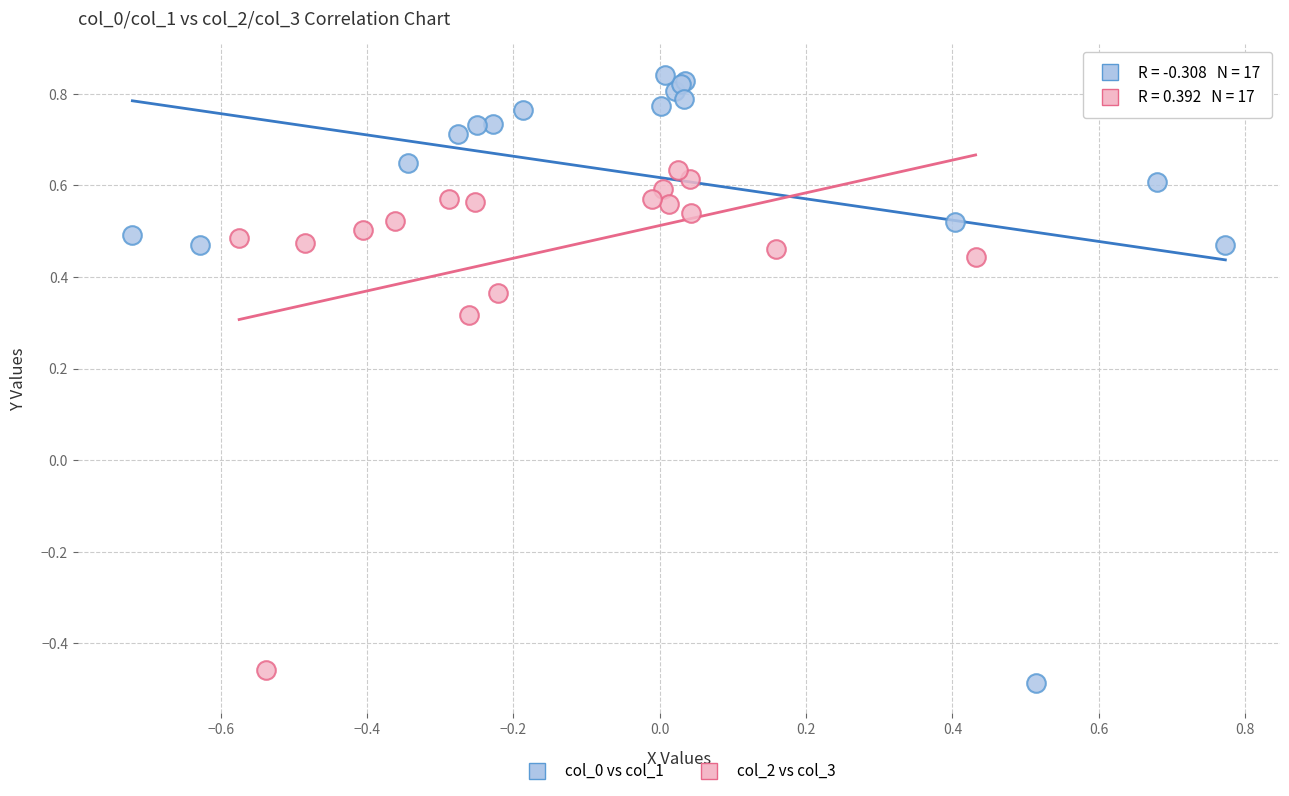

Which series reaches the minimum Y coordinate?

col_0 vs col_1